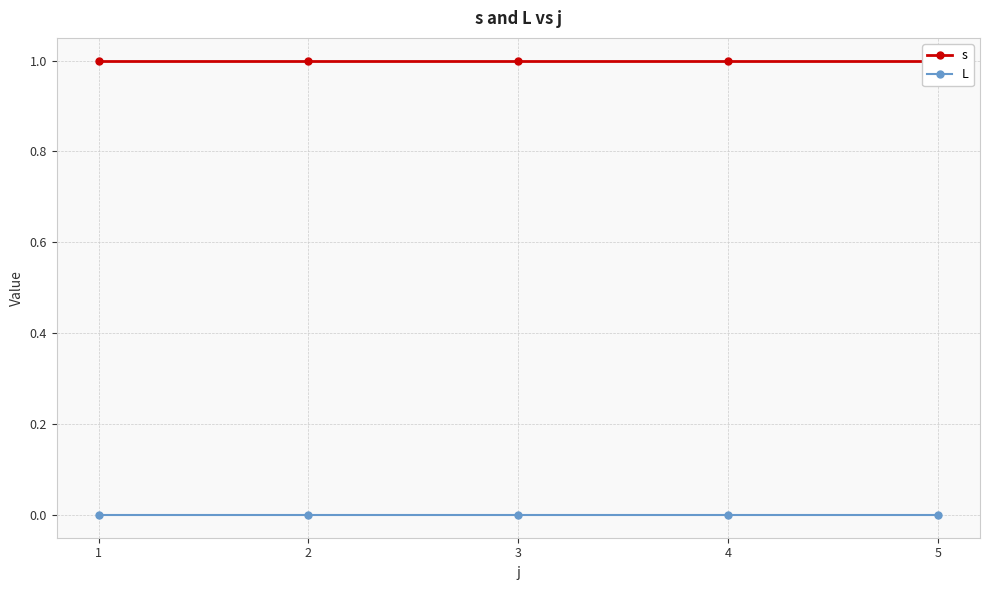

What are all the series names shown in the legend?

s, L